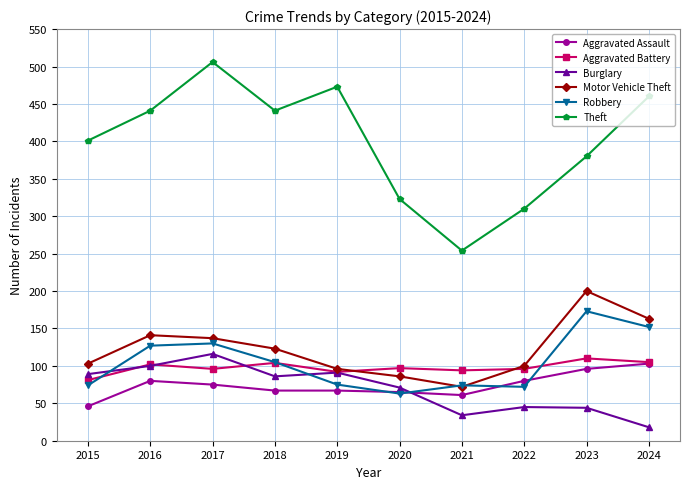

What are all the series names shown in the legend?

Aggravated Assault, Aggravated Battery, Burglary, Motor Vehicle Theft, Robbery, Theft